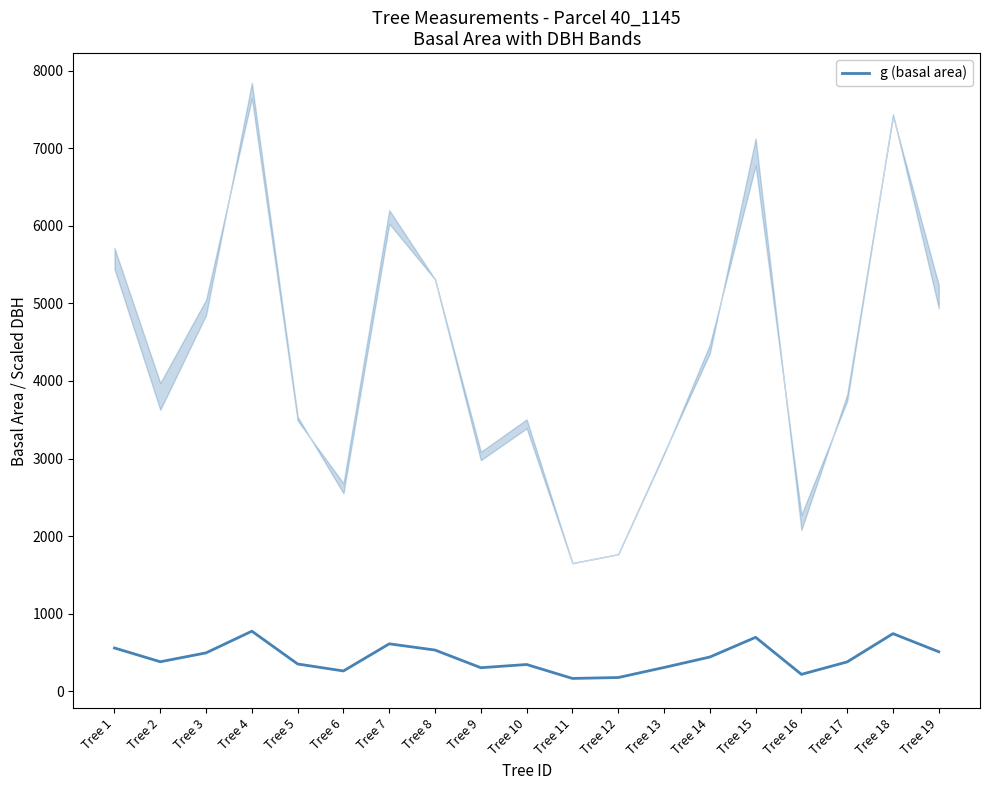

List the labels in order of value, largest first.

Tree 4, Tree 18, Tree 15, Tree 7, Tree 1, Tree 8, Tree 19, Tree 3, Tree 14, Tree 2, Tree 17, Tree 5, Tree 10, Tree 13, Tree 9, Tree 6, Tree 16, Tree 12, Tree 11